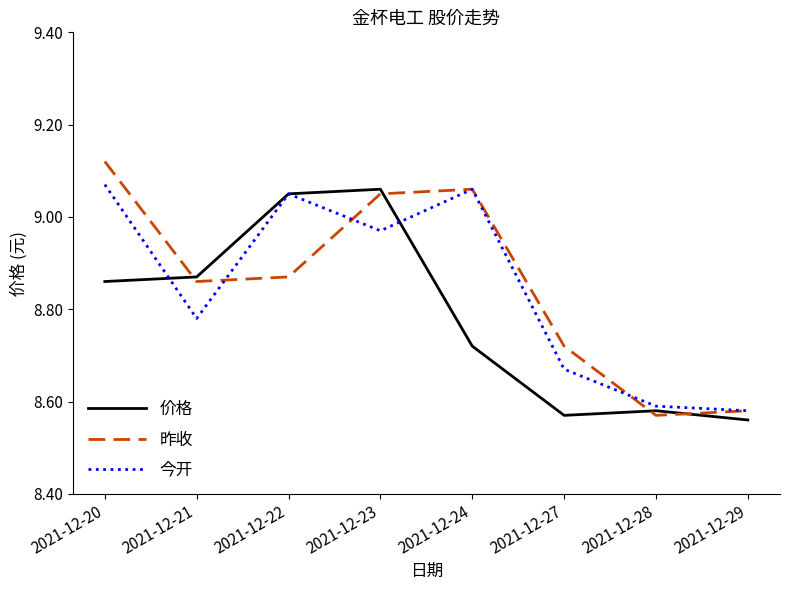

Is the value of 价格 at 2021-12-28 greater than the value of 昨收 at 2021-12-27?

No